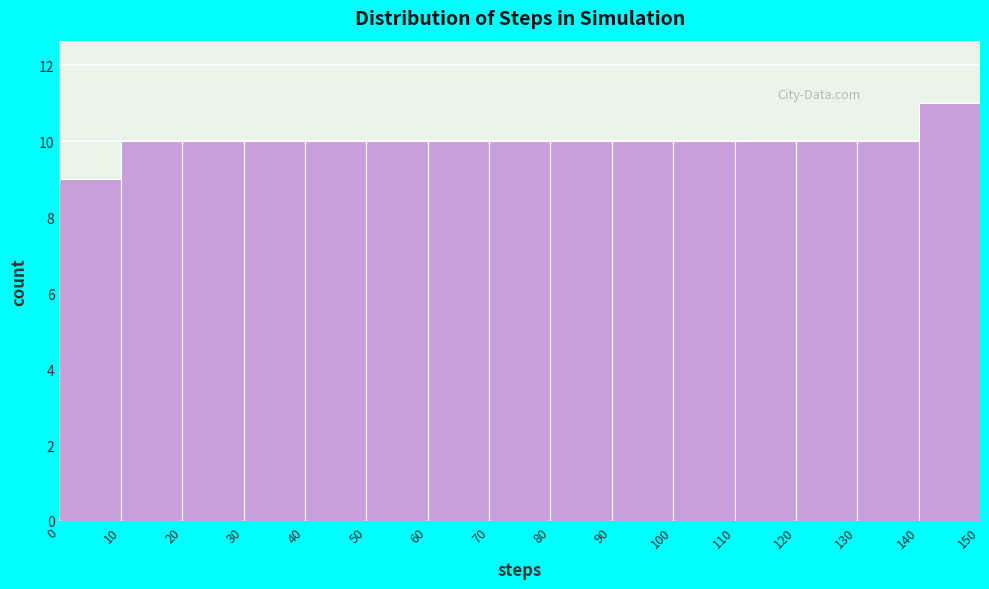

Reading left to right, list every bar in this chart as the range it spans on the x-axis followed by its height. The values are not printed on the chart, so give them approximately, as read against the axis.

0 to 10: 9
10 to 20: 10
20 to 30: 10
30 to 40: 10
40 to 50: 10
50 to 60: 10
60 to 70: 10
70 to 80: 10
80 to 90: 10
90 to 100: 10
100 to 110: 10
110 to 120: 10
120 to 130: 10
130 to 140: 10
140 to 150: 11